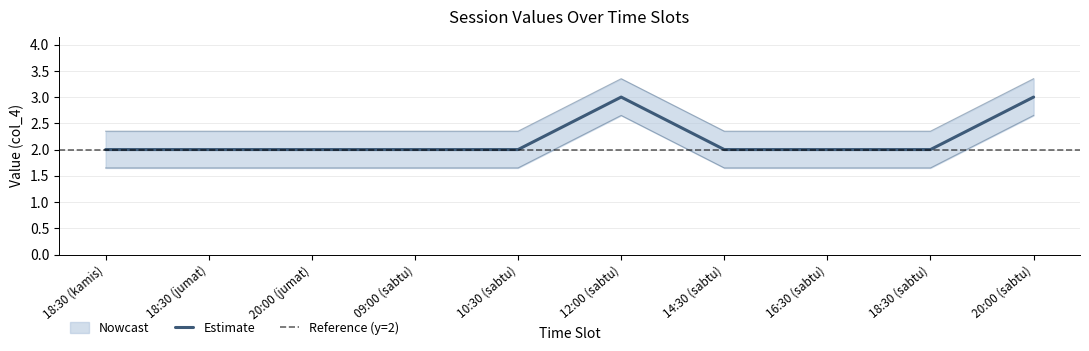

What is the label of the 10th point from the right?

18:30 (kamis)